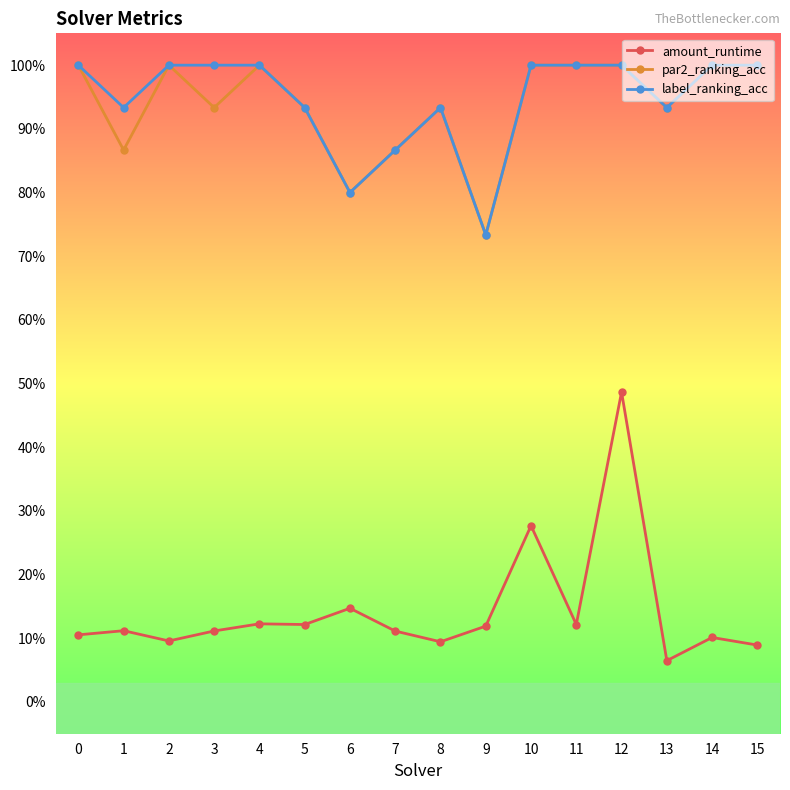

Is this an area chart (filled region under the line)?

No